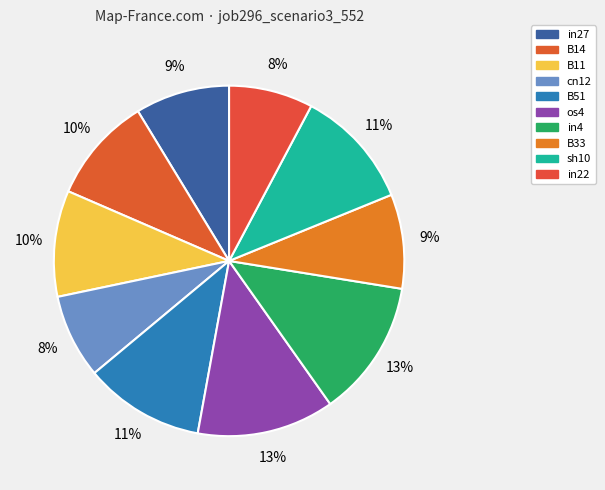

What is the largest slice in the pie chart?

os4